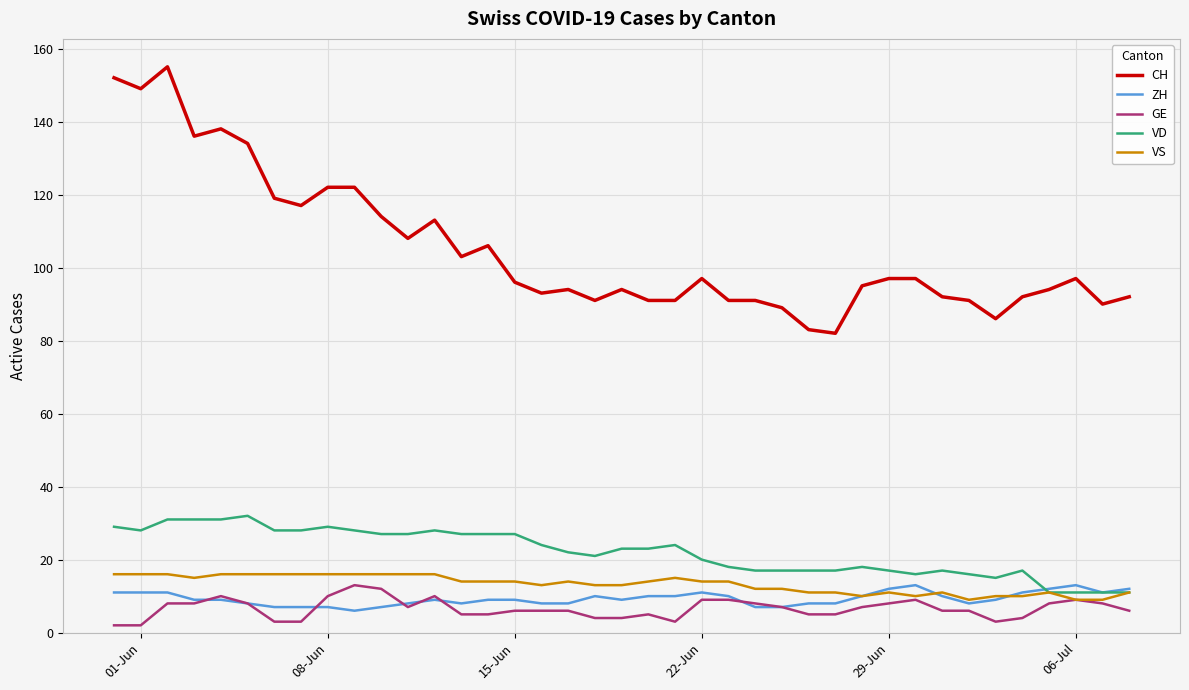

Reading left to right, what are all the values shown in this chart?

CH: 152	149	155	136	138	134	119	117	122	122	114	108	113	103	106	96	93	94	91	94	91	91	97	91	91	89	83	82	95	97	97	92	91	86	92	94	97	90	92
ZH: 11	11	11	9	9	8	7	7	7	6	7	8	9	8	9	9	8	8	10	9	10	10	11	10	7	7	8	8	10	12	13	10	8	9	11	12	13	11	12
GE: 2	2	8	8	10	8	3	3	10	13	12	7	10	5	5	6	6	6	4	4	5	3	9	9	8	7	5	5	7	8	9	6	6	3	4	8	9	8	6
VD: 29	28	31	31	31	32	28	28	29	28	27	27	28	27	27	27	24	22	21	23	23	24	20	18	17	17	17	17	18	17	16	17	16	15	17	11	11	11	11
VS: 16	16	16	15	16	16	16	16	16	16	16	16	16	14	14	14	13	14	13	13	14	15	14	14	12	12	11	11	10	11	10	11	9	10	10	11	9	9	11